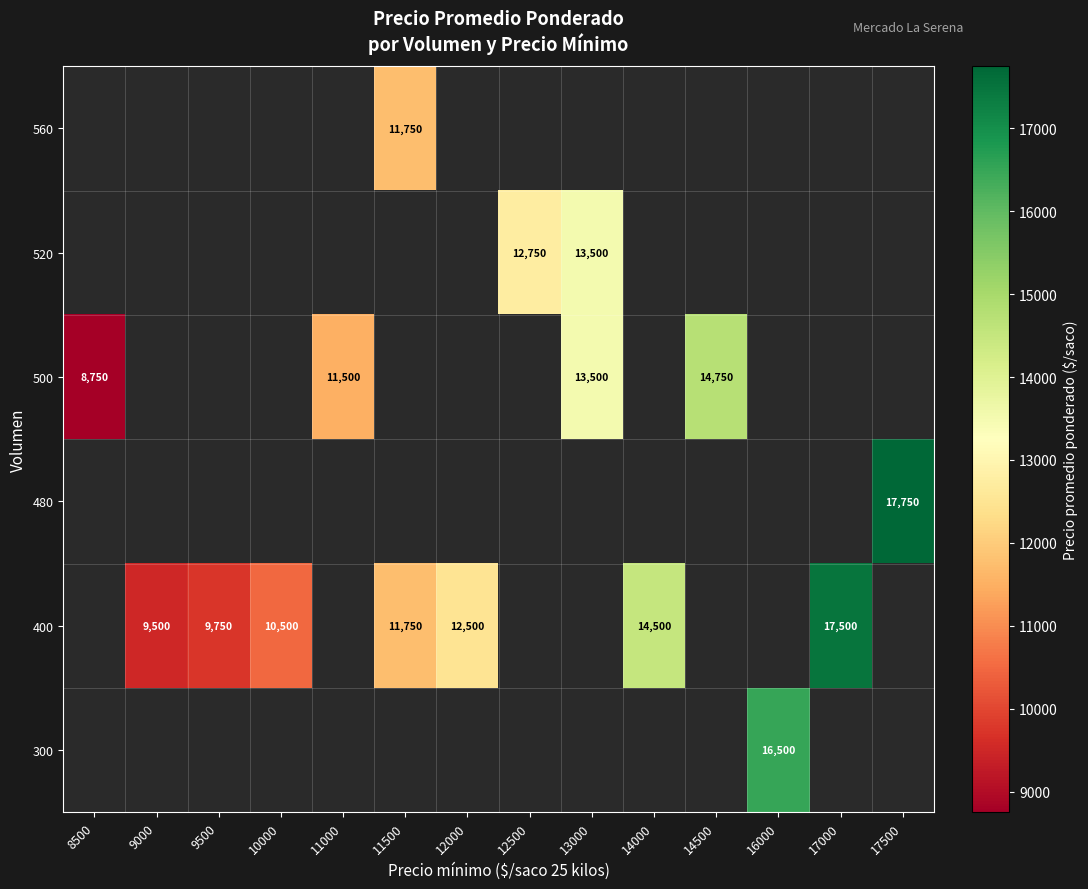

Is it true that 400 equals 5946 at 9000?

False